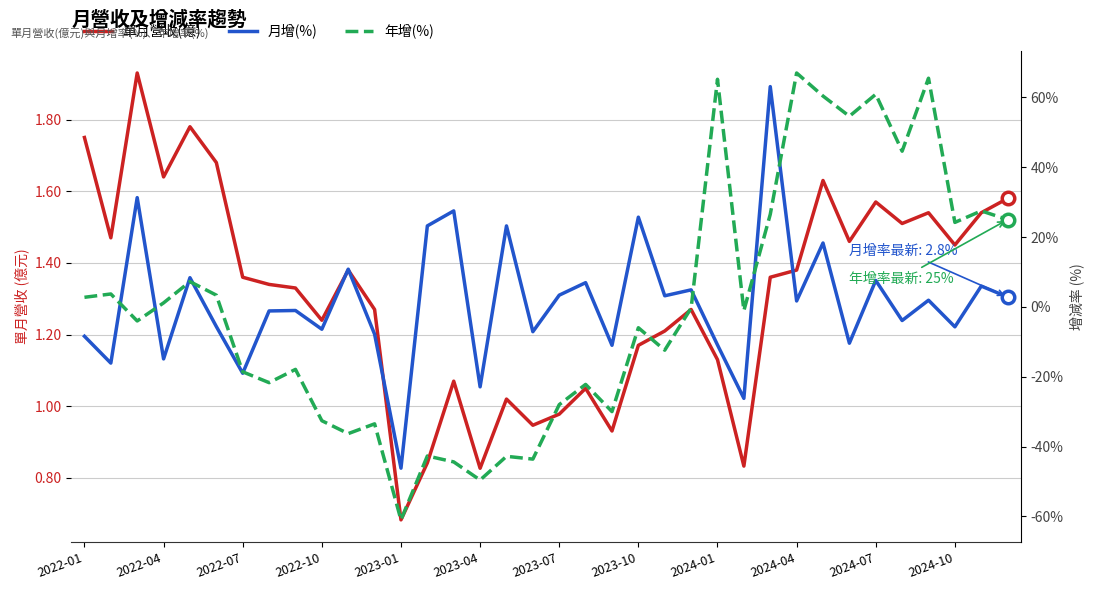

What is the spread (max minus min) of values at 2024-01?

76.1